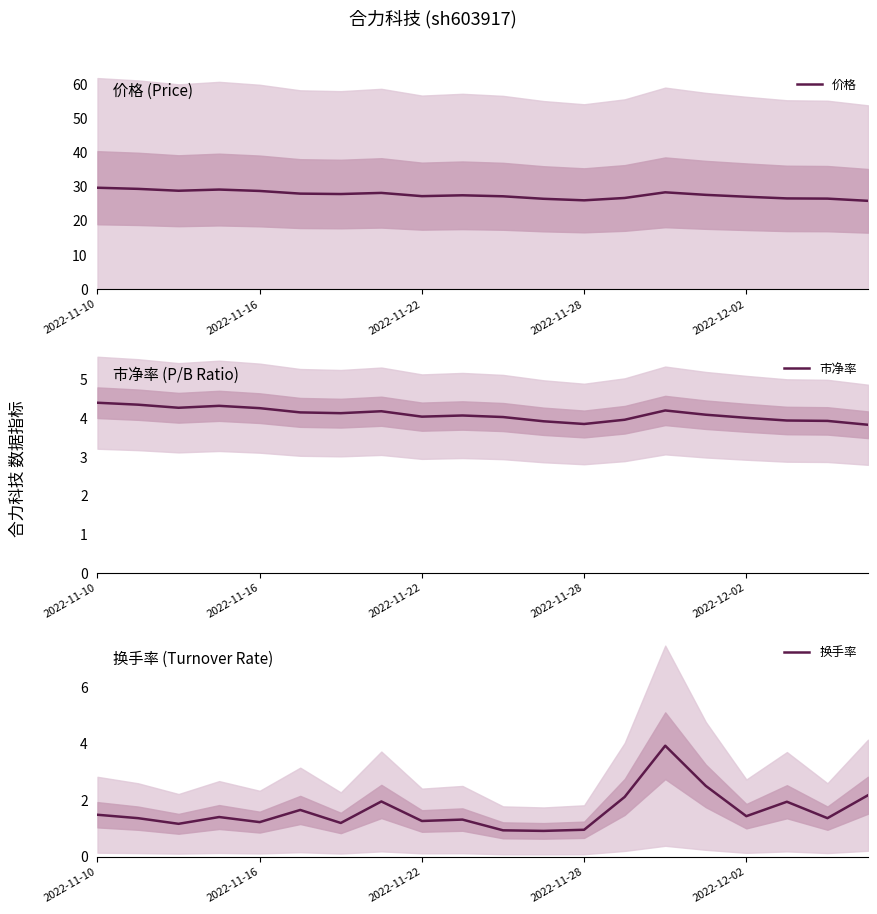

What is the maximum value for 价格?

29.7